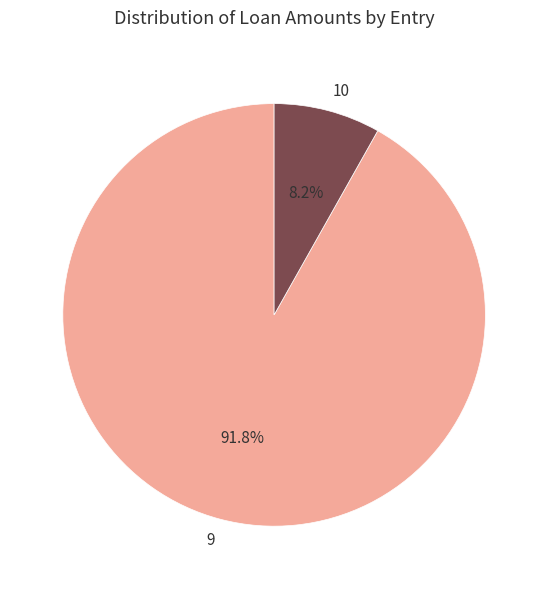

How many segments does this pie chart have?

2